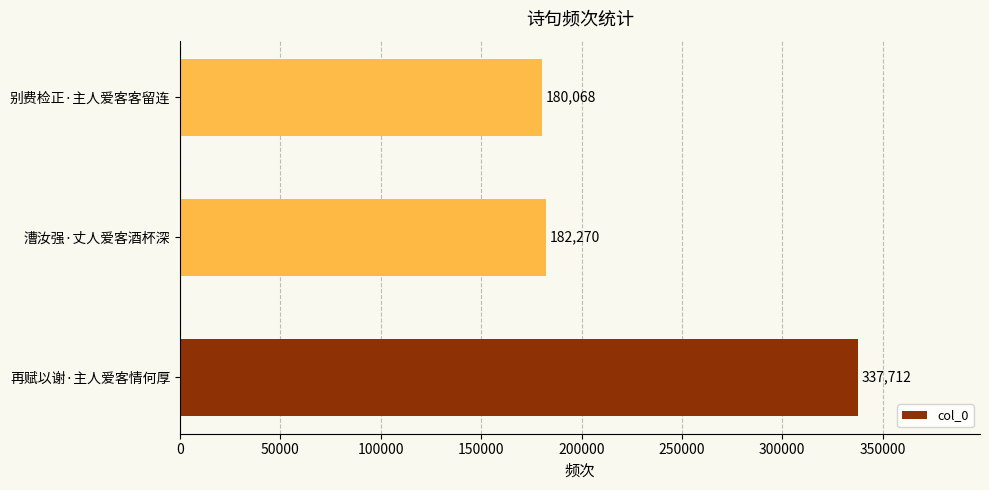

How many series are shown in this chart?

1